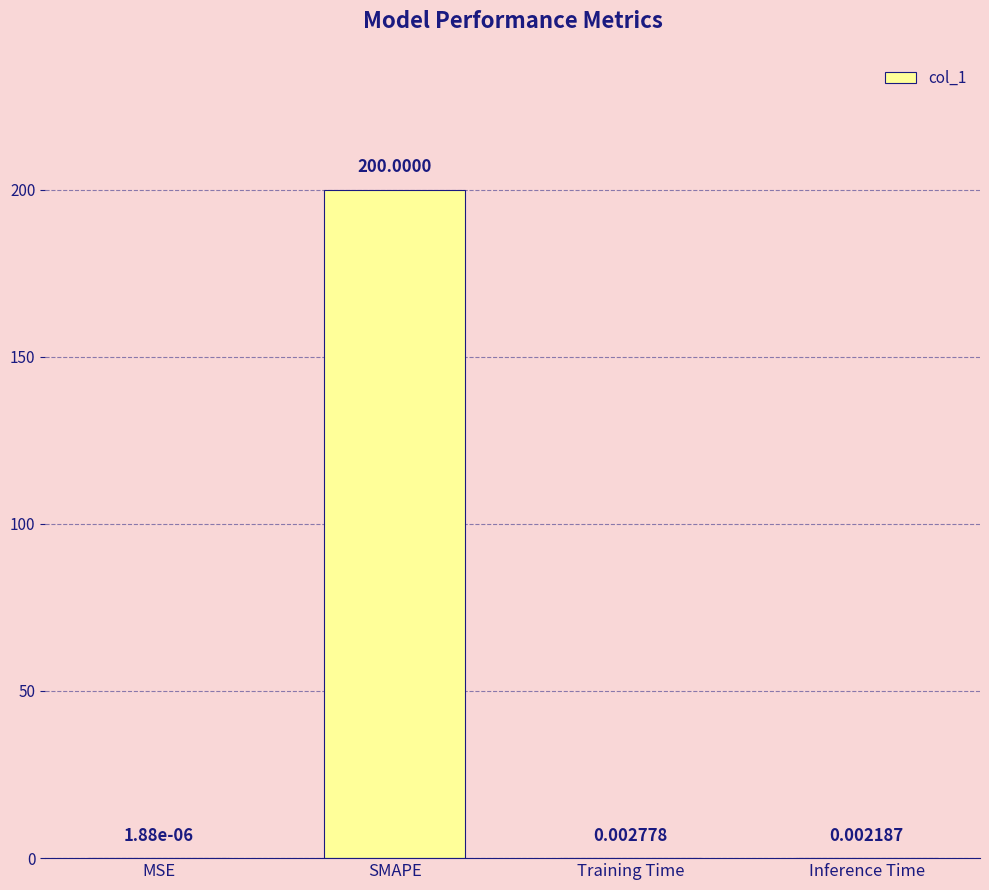

What is the sum of all values?

200.0